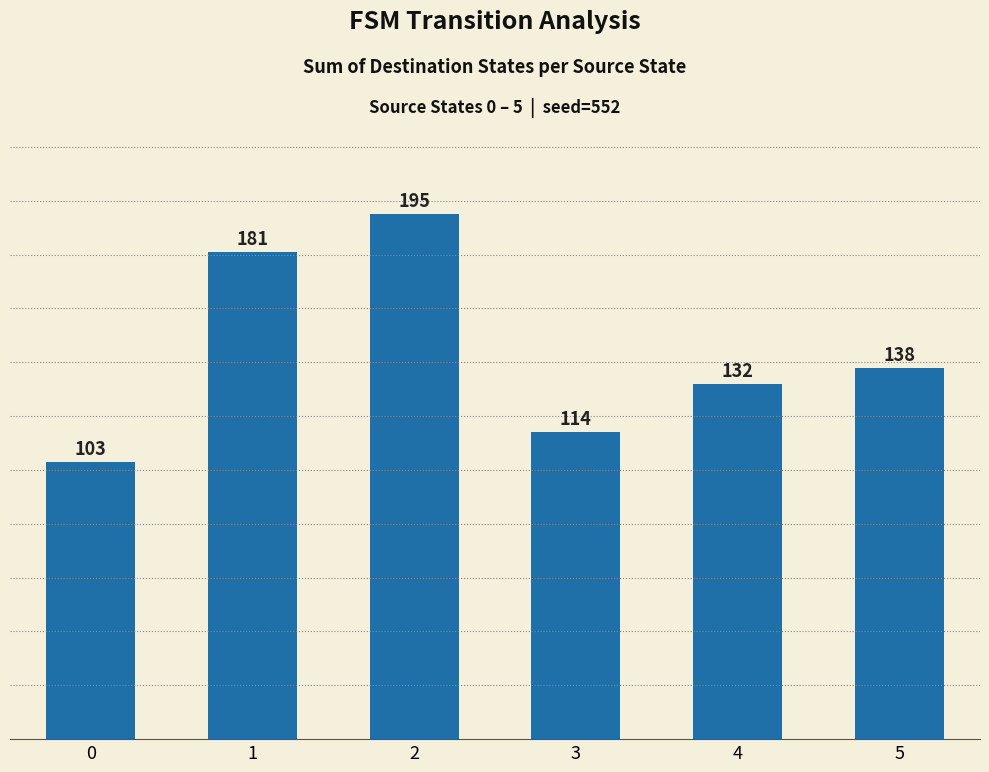

Which category has the highest value across all series?

2